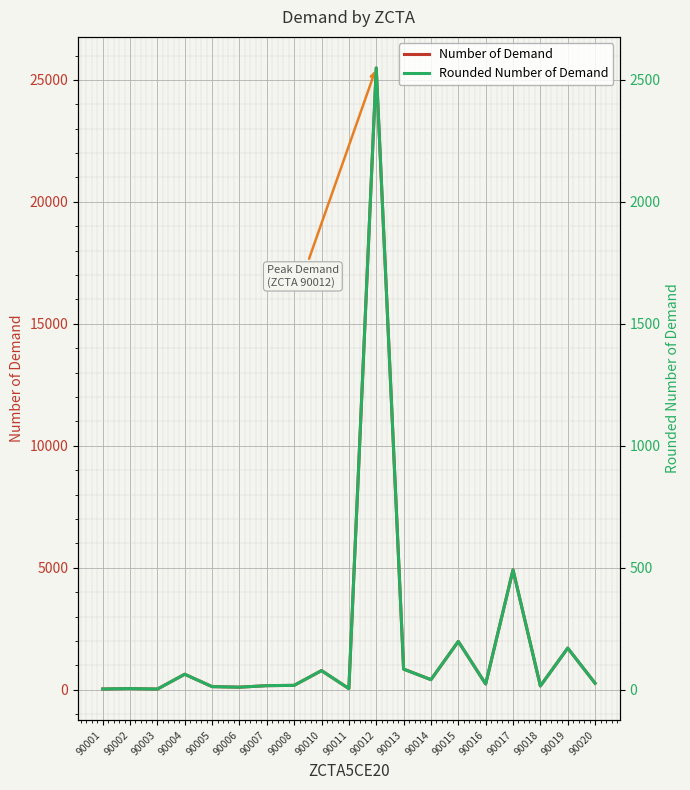

True or false: Number of Demand and Rounded Number of Demand intersect in this chart.

False